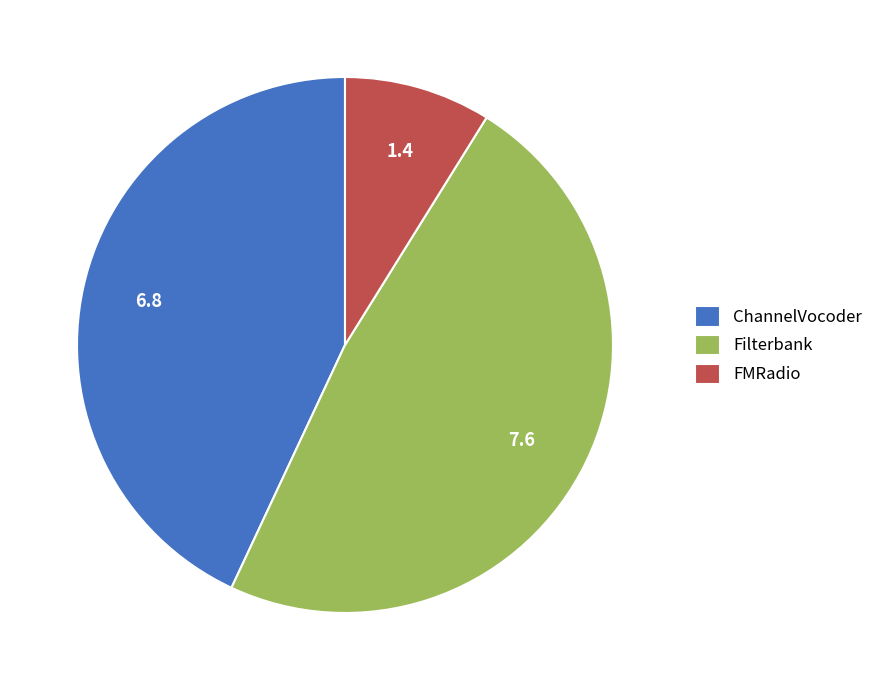

Rank the categories by value from highest to lowest.

Filterbank, ChannelVocoder, FMRadio